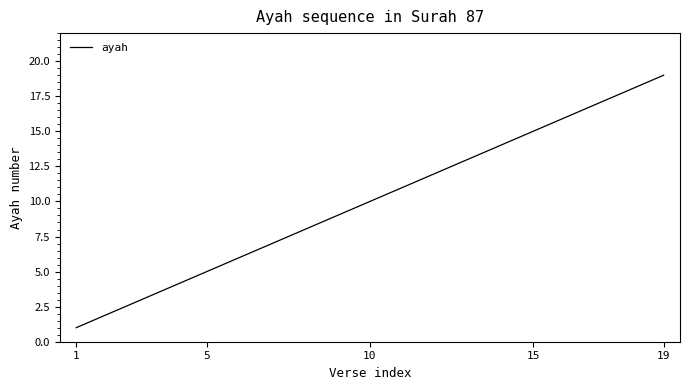

What is the difference between the maximum and minimum values?

18